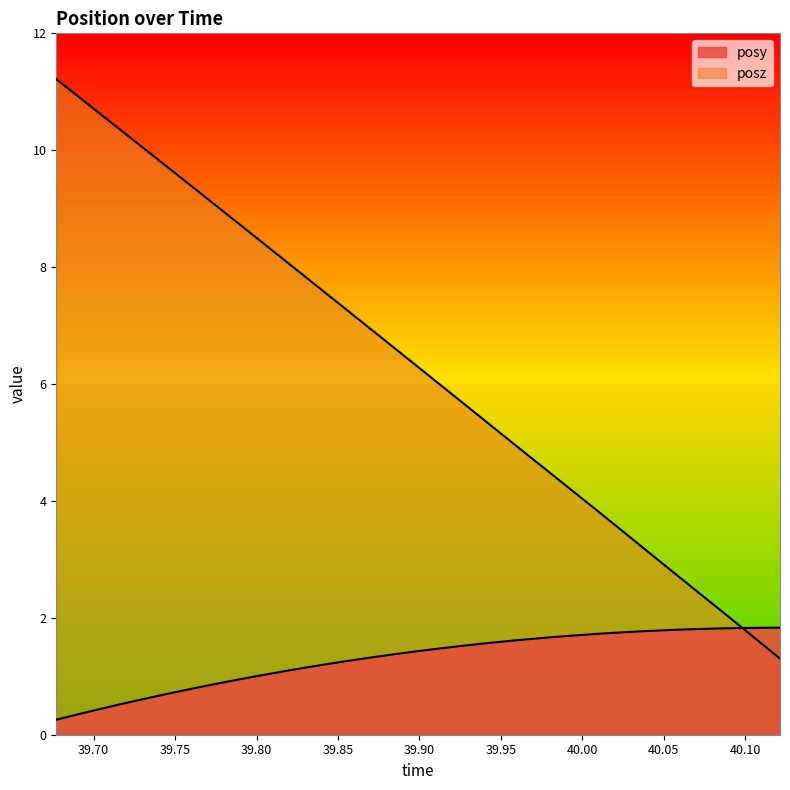

What is the sum of all posz values?

207.2